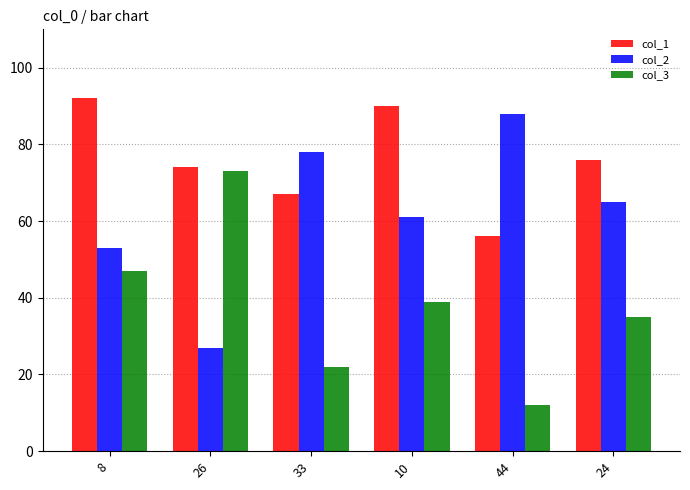

What is the spread (max minus min) of values at 10?

51